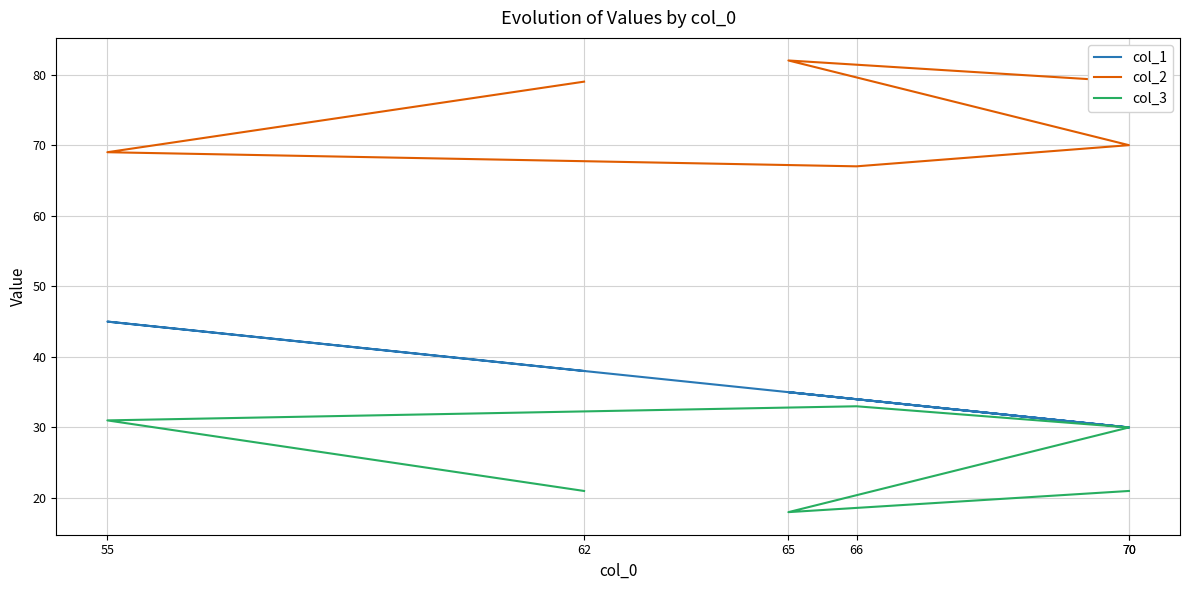

How many interior local peaks does the col_2 series have?

1